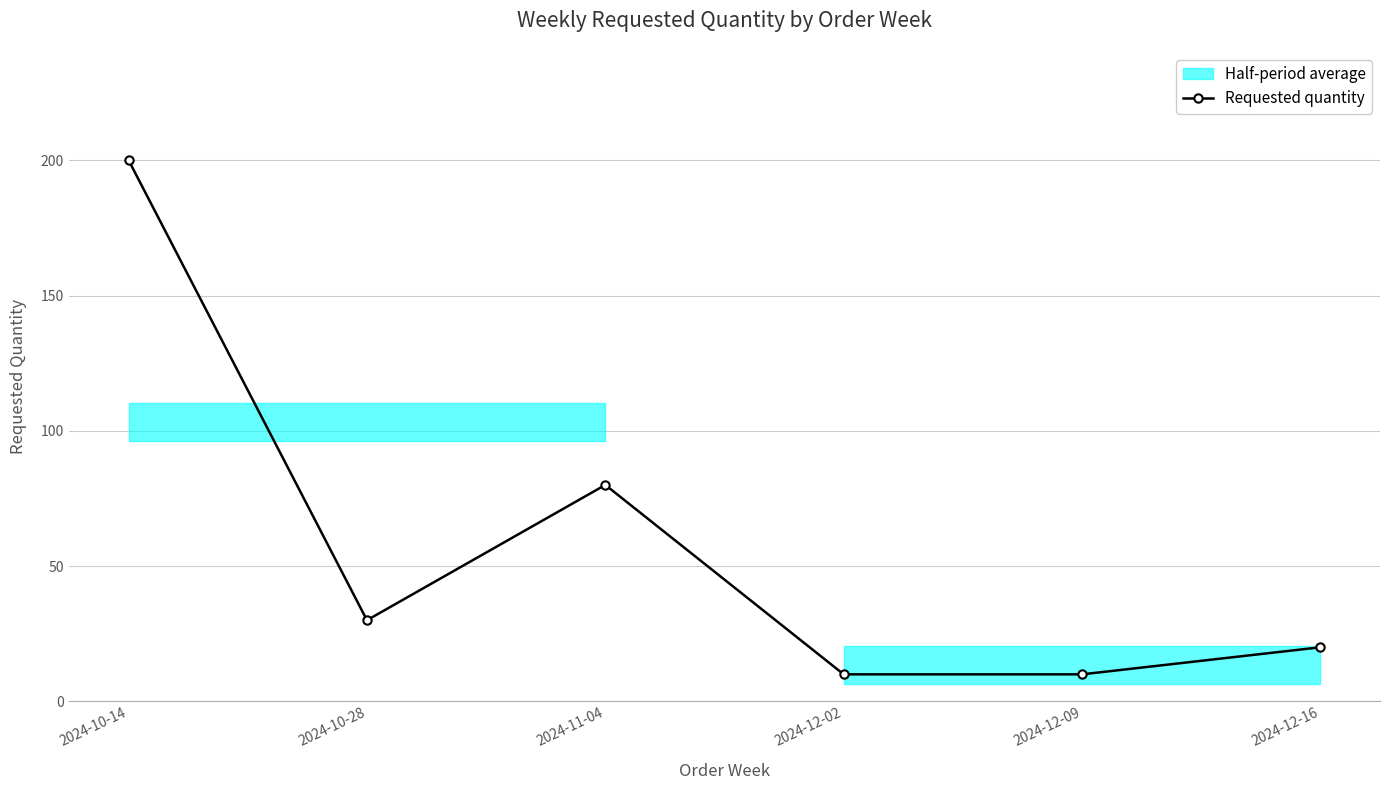

What is the label of the 6th point from the right?

2024-10-14